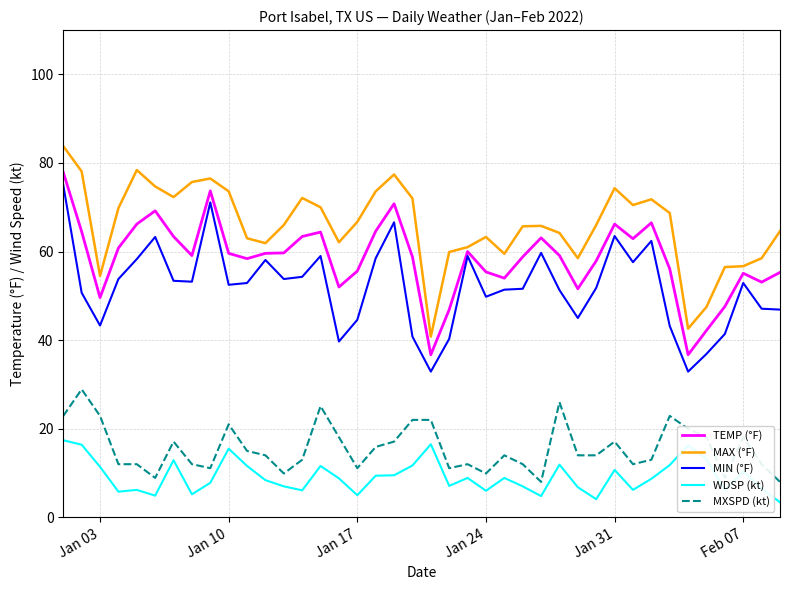

What is the greatest value displayed?

83.8